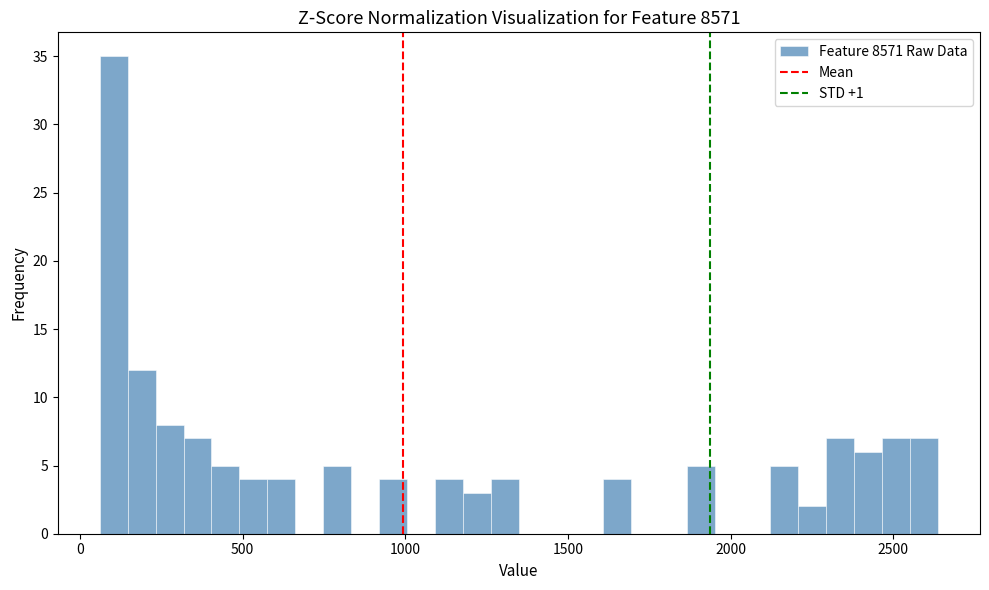

Around what value on the x-axis is the tallest bar? Give the approximate position of its centre, as read against the axis.

100